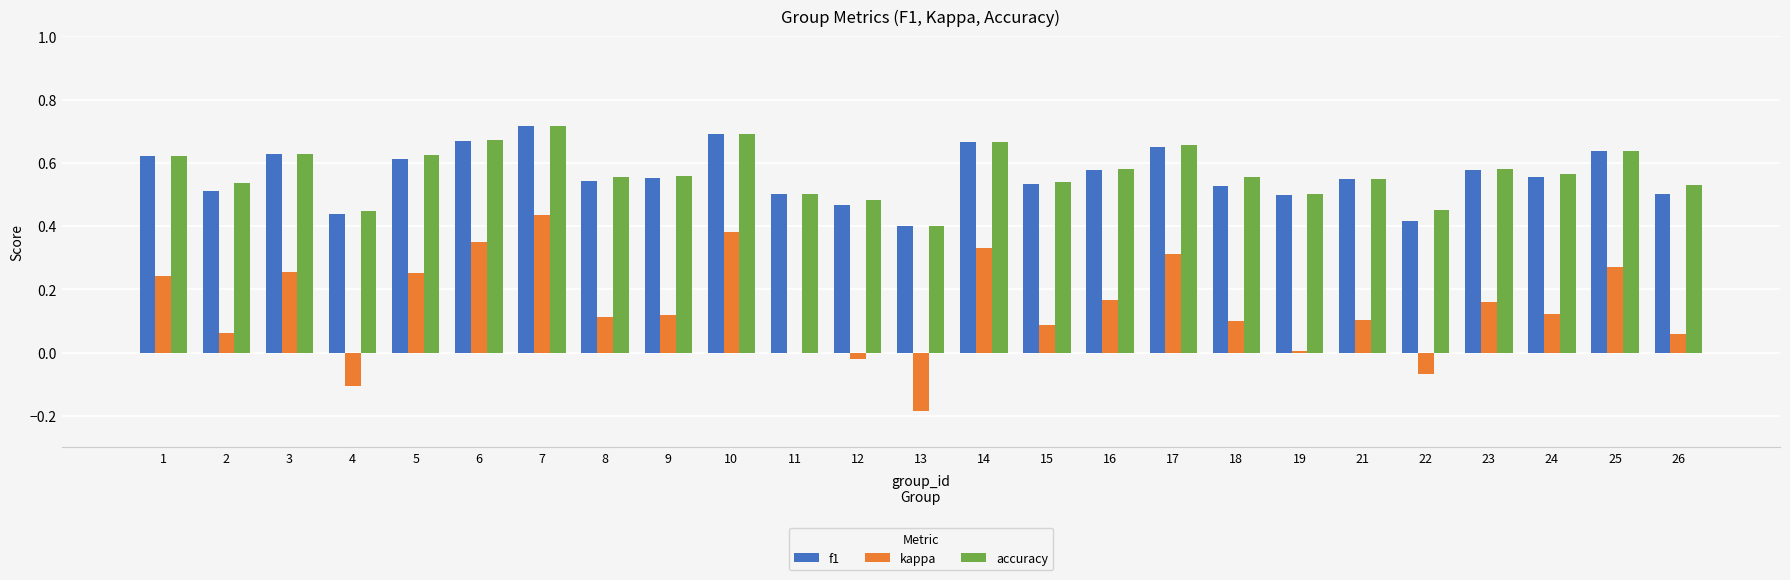

How many accuracy values are between 0 and 1?

25